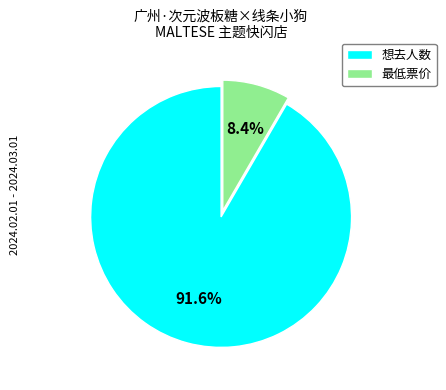

How many slices are in this pie chart?

2